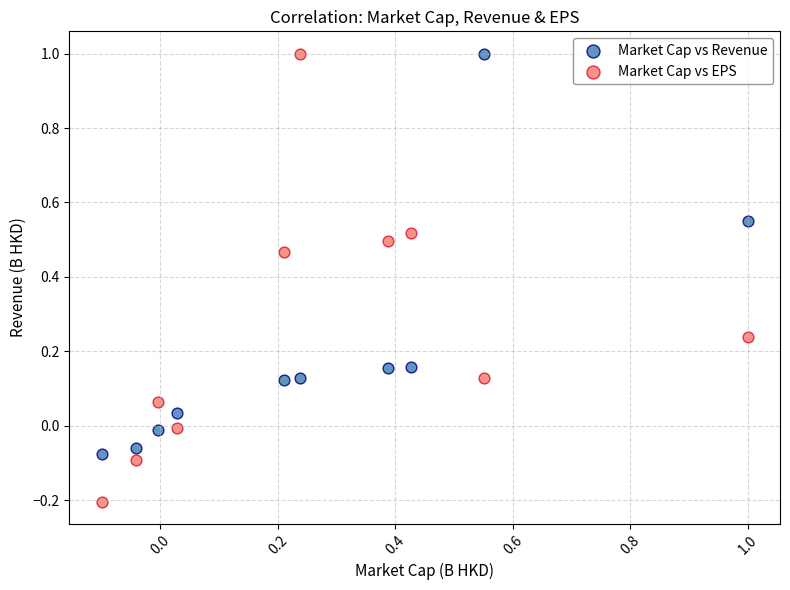

Which series has the widest spread of Y values?

Market Cap vs EPS